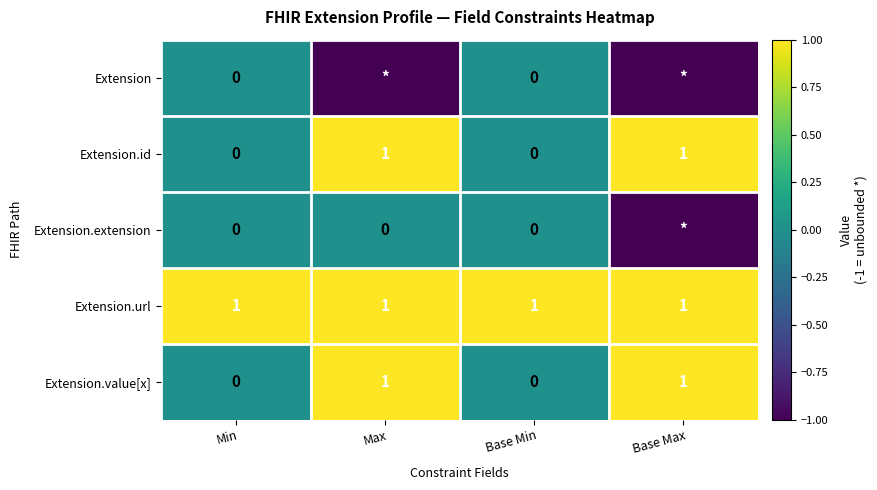

How many values in Extension.id are above zero?

2